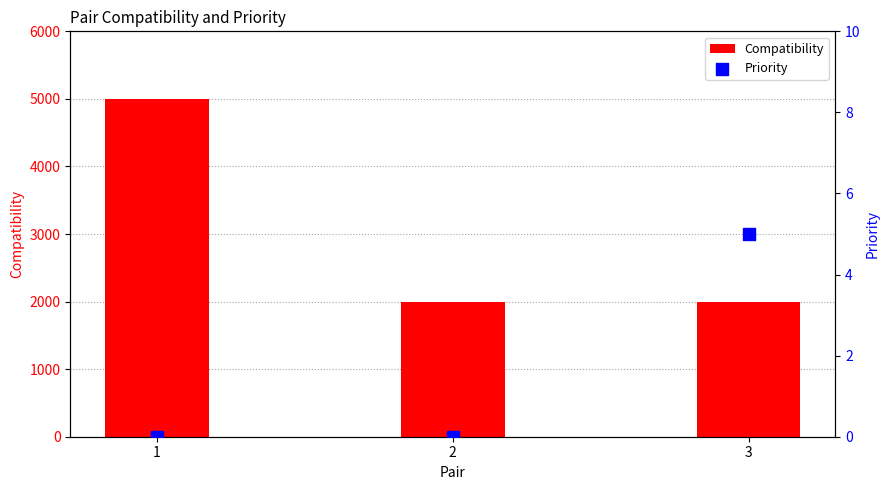

At how many categories does at least one series exceed 4206?

1